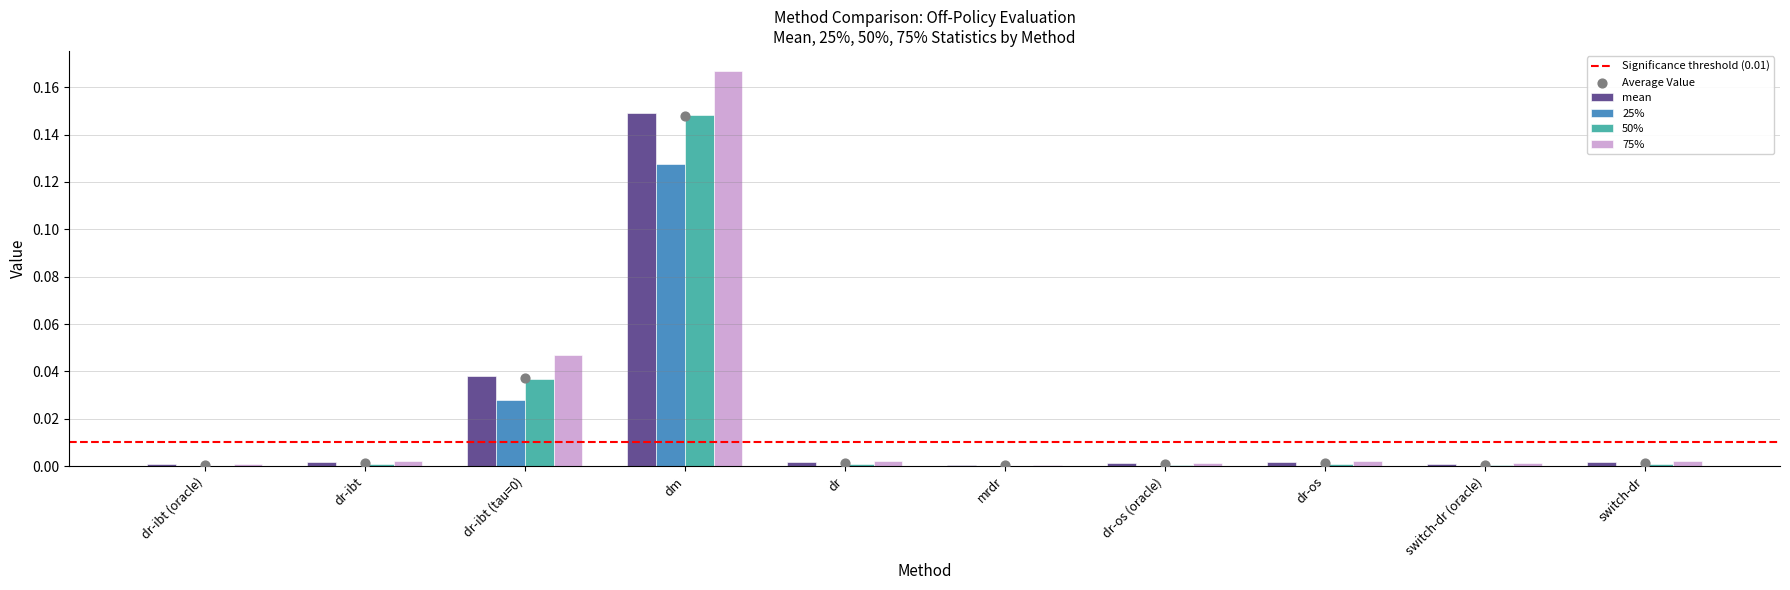

What are all the series names shown in the legend?

mean, 25%, 50%, 75%